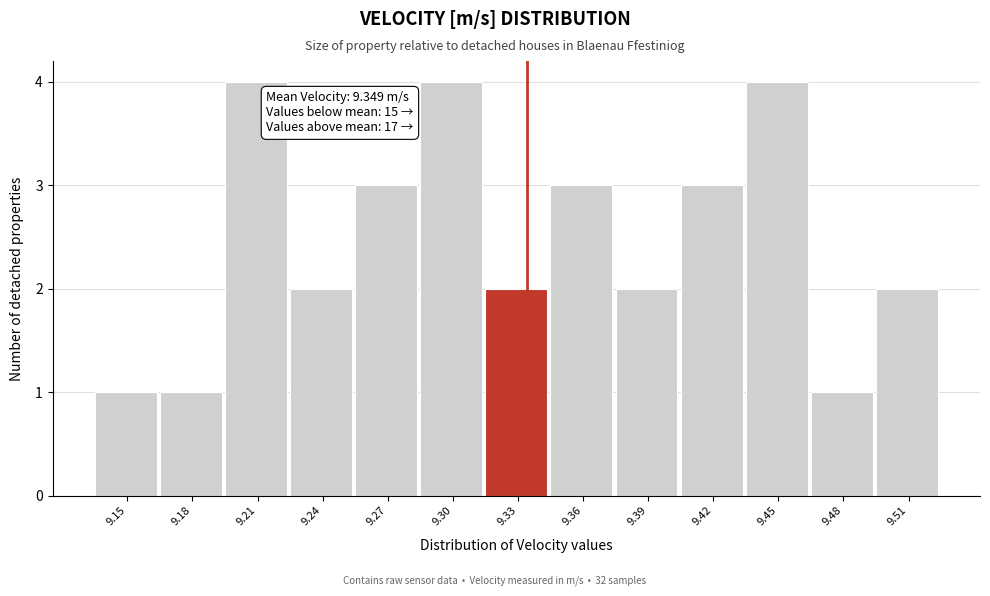

Reading left to right, transcribe all the data shown in this chart.

9.15=1	9.18=1	9.21=4	9.24=2	9.27=3	9.30=4	9.33=2	9.36=3	9.39=2	9.42=3	9.45=4	9.48=1	9.51=2